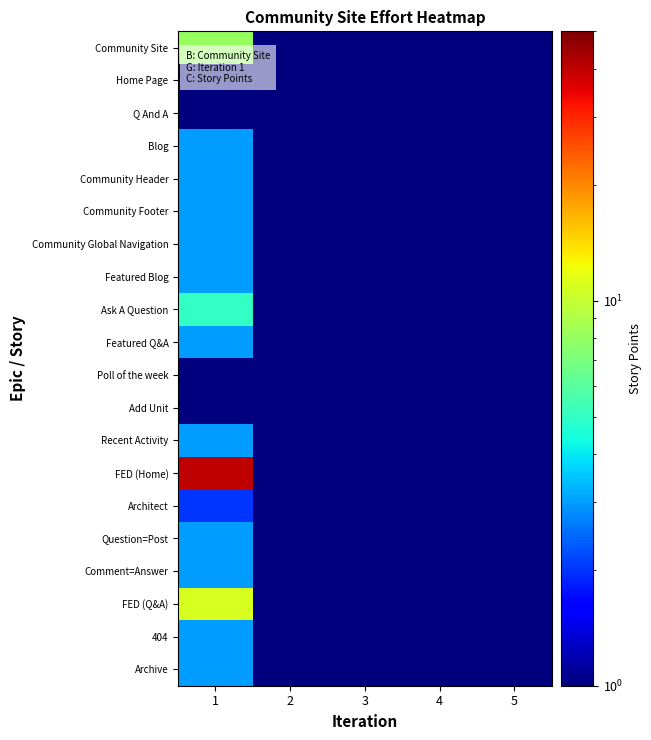

Which series has the largest range (max minus min)?

FED (Home)